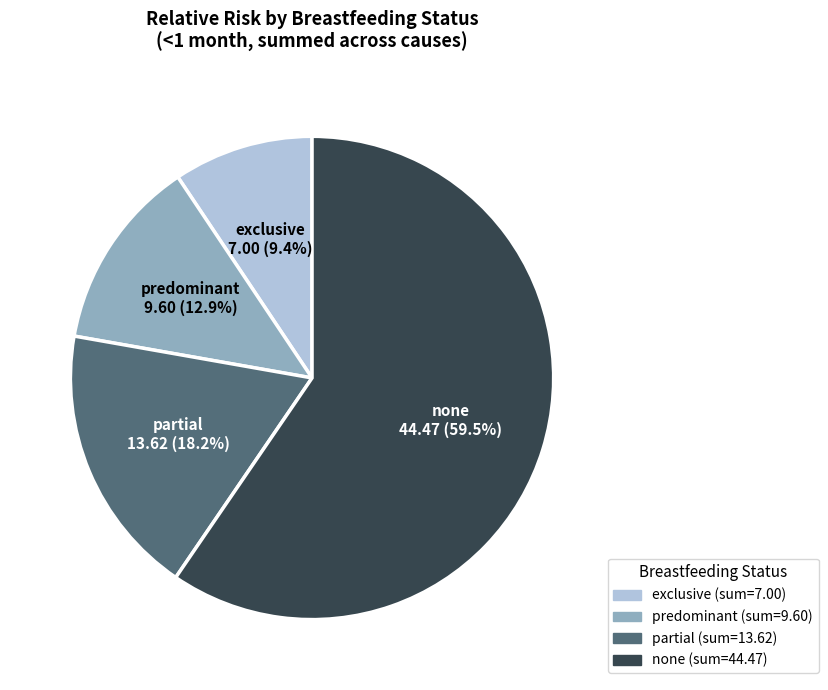

What is the largest slice in the pie chart?

none